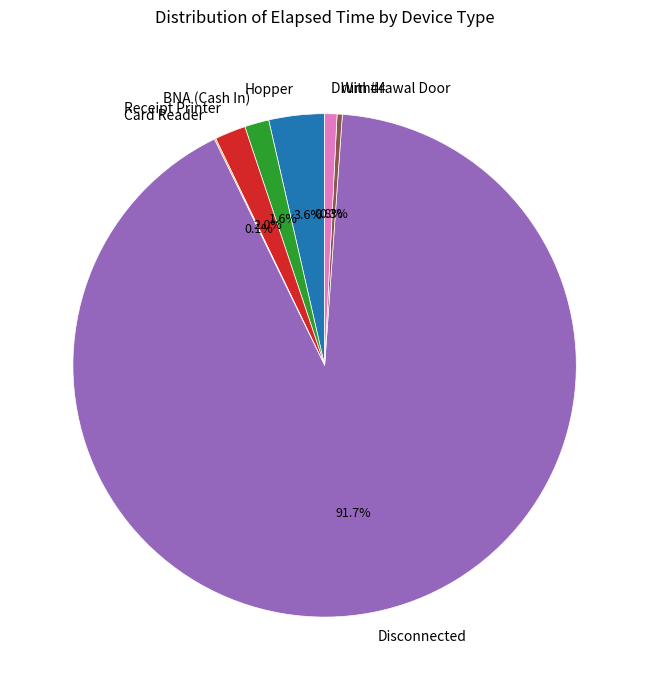

What percentage do Drum #4 and Receipt Printer together represent?

2.8%